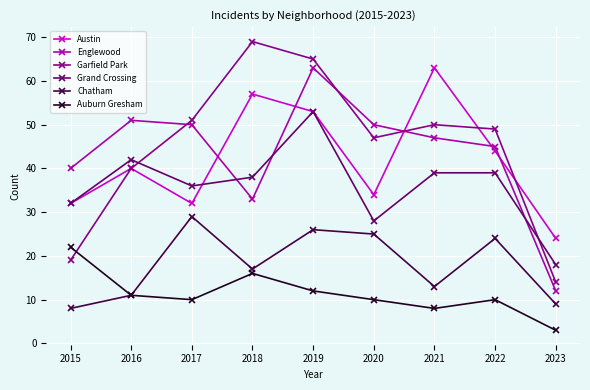

True or false: Garfield Park has a value of 65 at 2019.

True